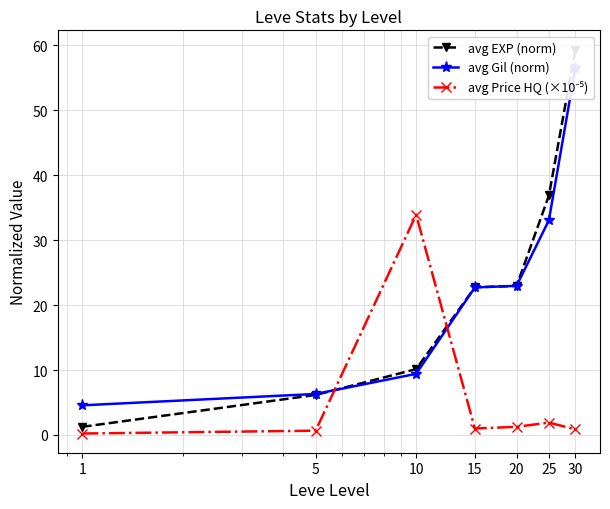

At which category does the chart reach its peak across all series?

30